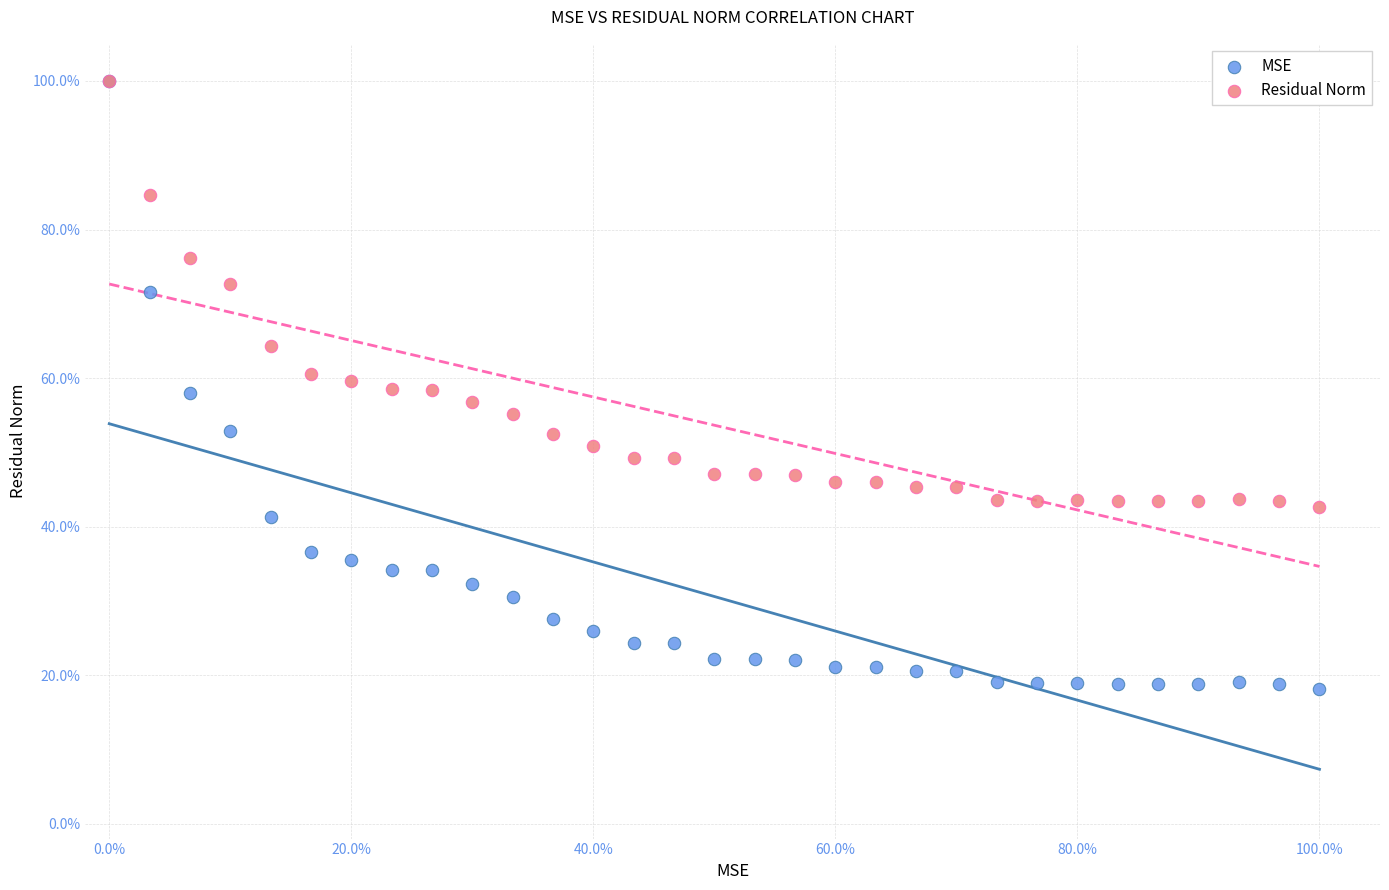

Which series reaches the minimum Y coordinate?

MSE